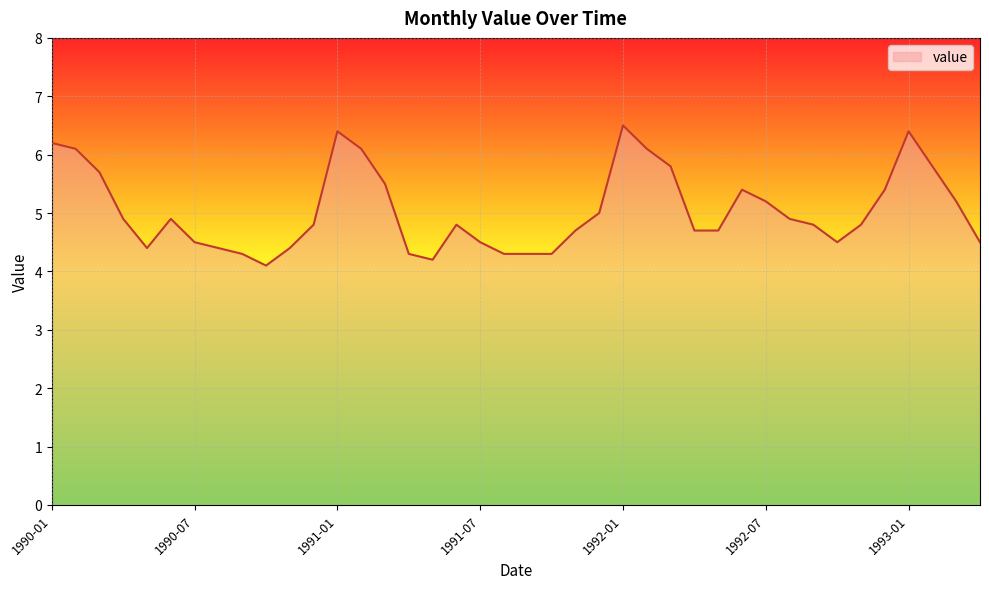

How many lines are shown in the chart?

1